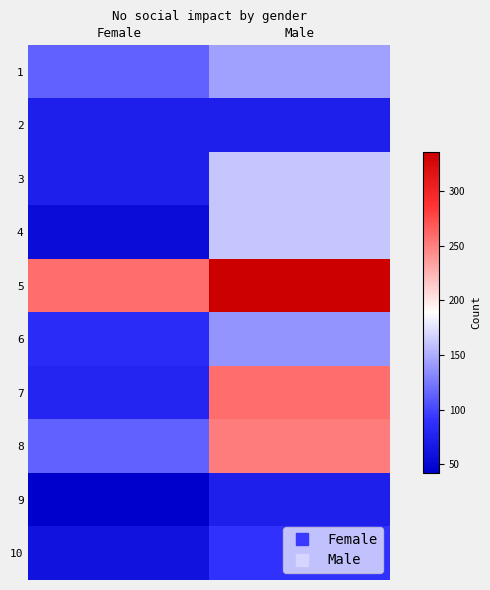

Which series changed the most between Female and Male?

7